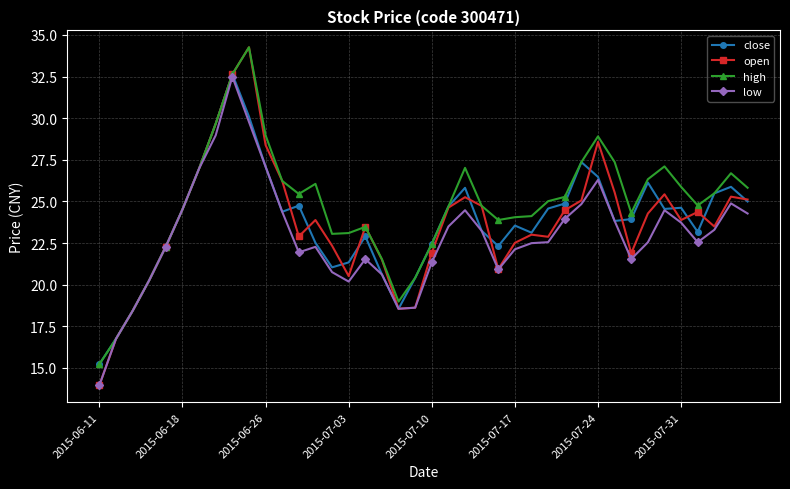

What is the value of the open point at the 40th from the left?

25.1